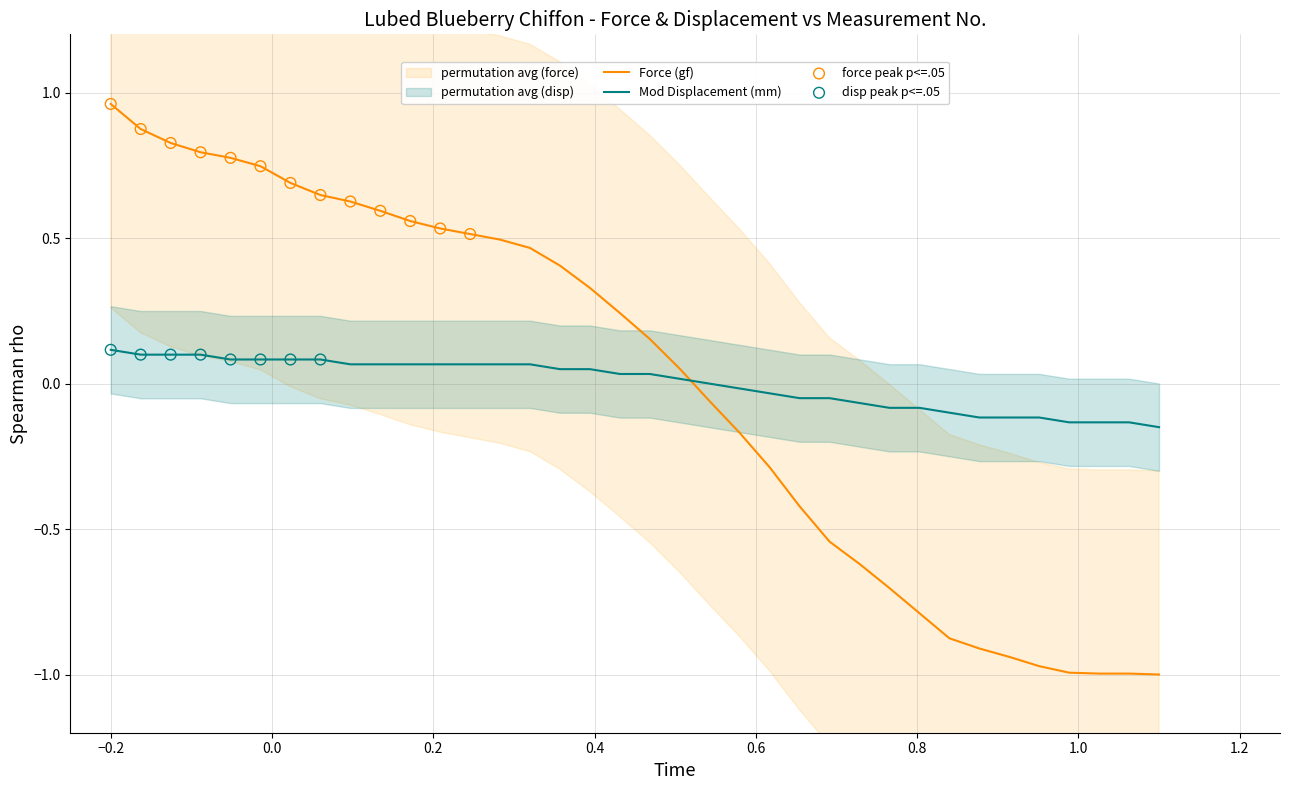

Which series reaches the minimum Y coordinate?

Force (gf)